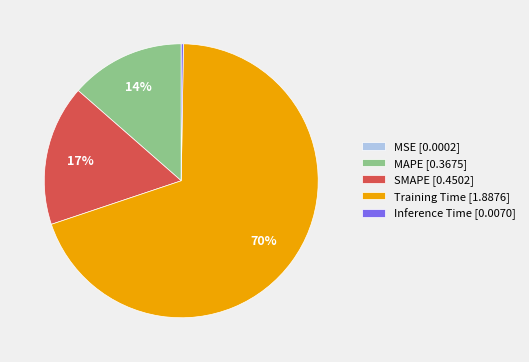

Which category accounts for the majority?

Training Time